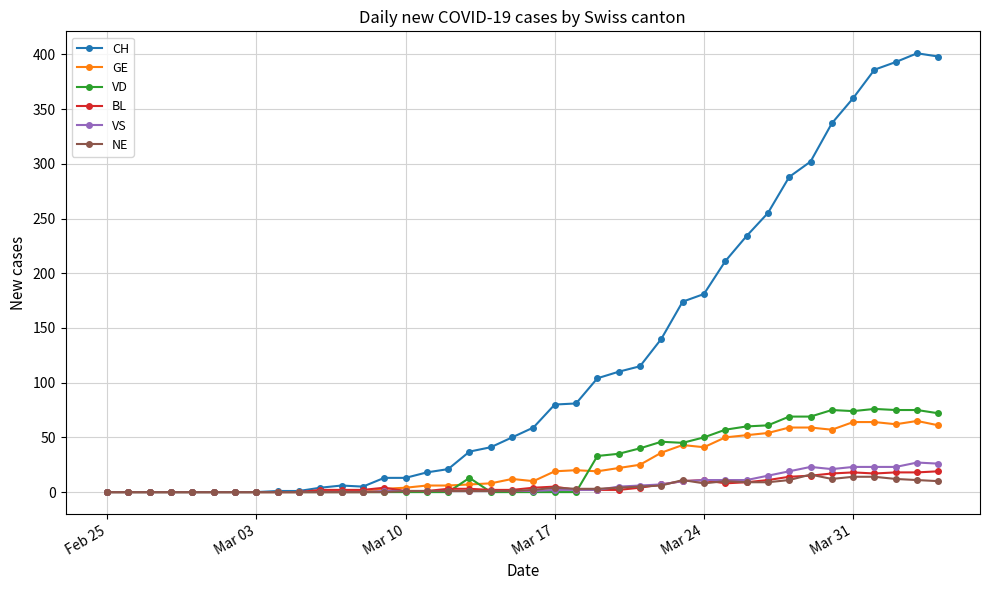

What is the highest value of the CH series?

401